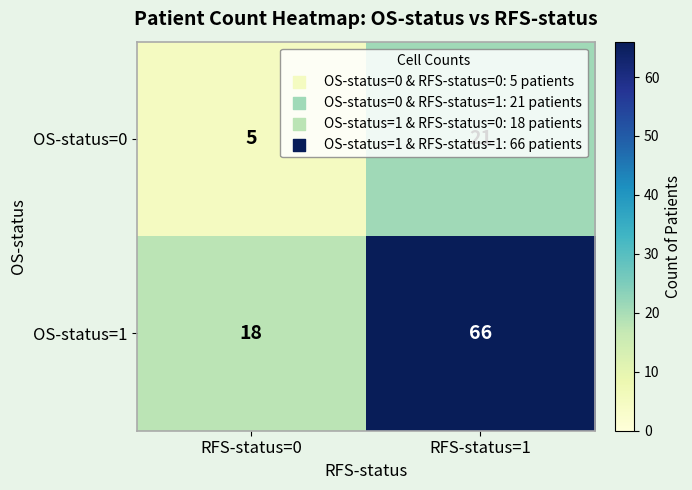

What is the average value of the OS-status=1 series?

42